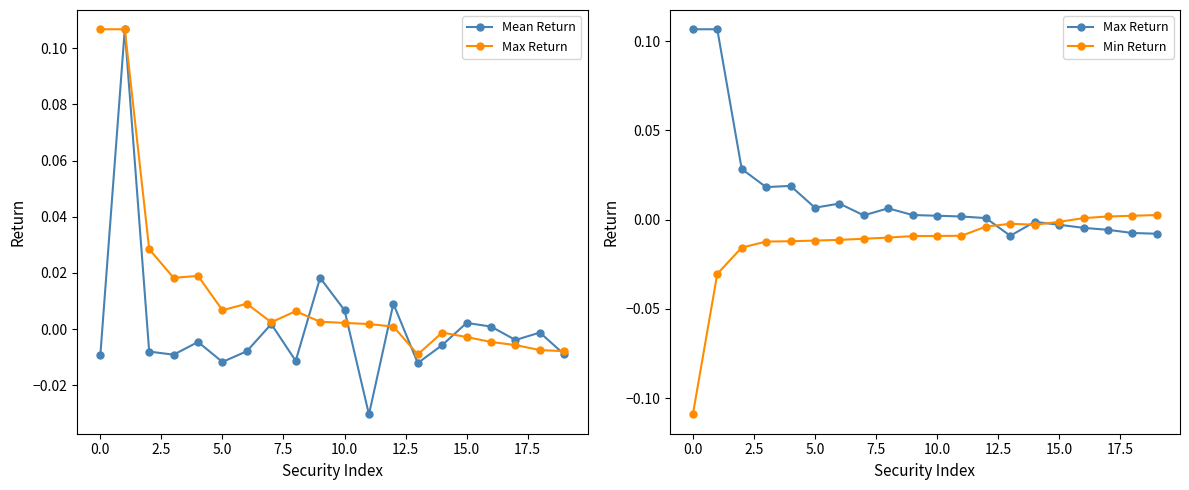

How many distinct data groups are displayed?

3